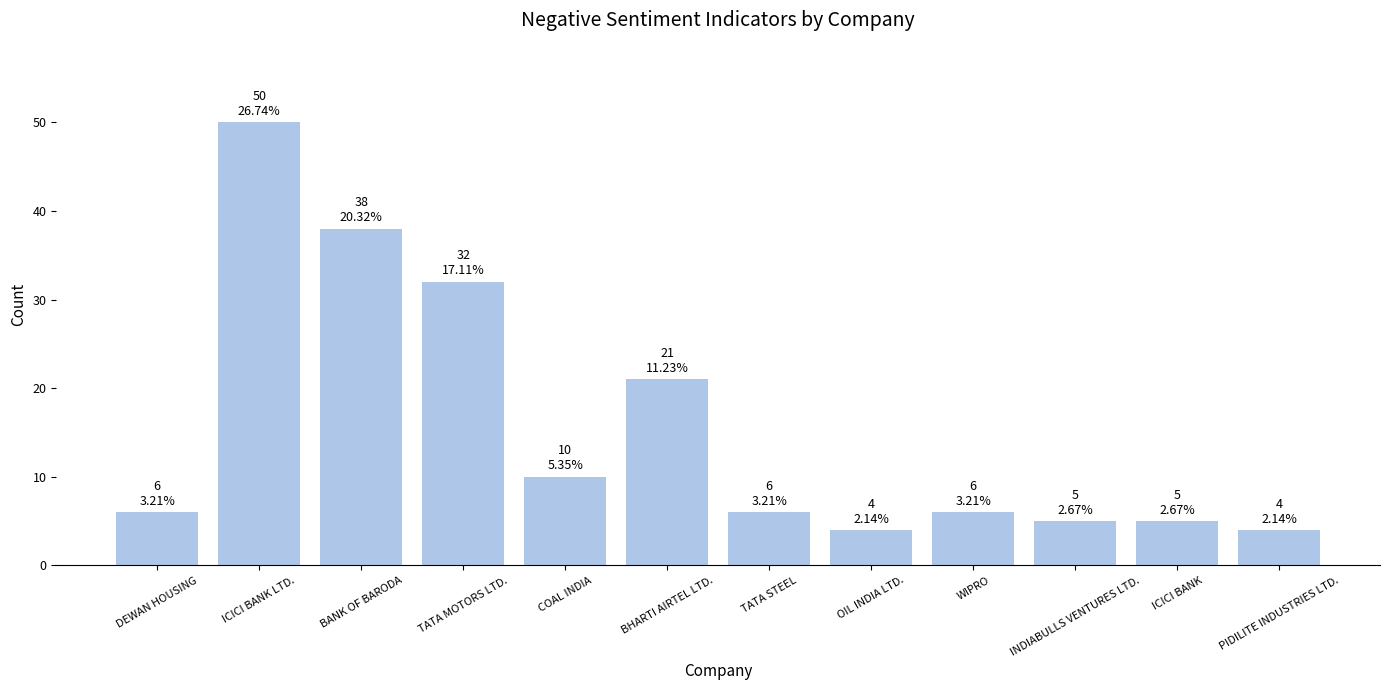

Approximately how many times larger is the value at ICICI BANK LTD. compared to COAL INDIA?

5.0